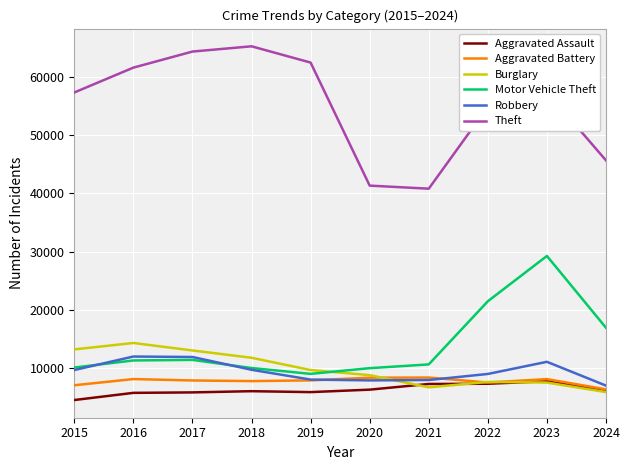

How many values in the Motor Vehicle Theft series are below 11285?

5